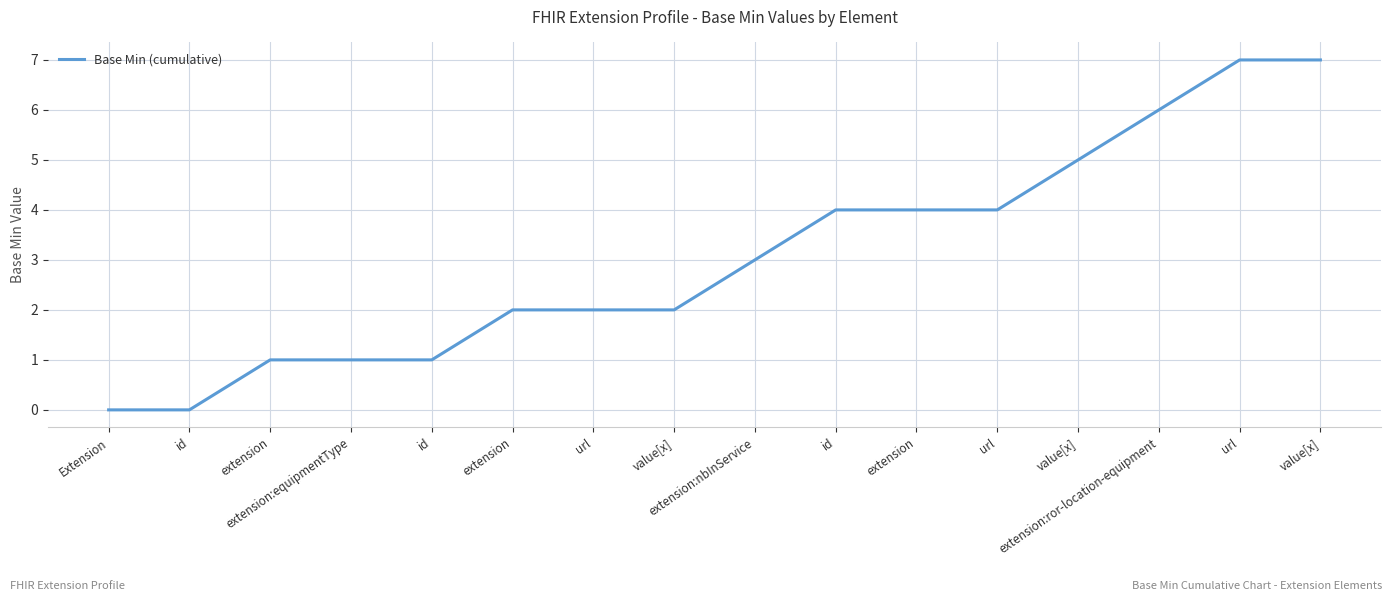

Reading left to right, transcribe all the data shown in this chart.

Extension=0	id=0	extension=1	extension:equipmentType=1	id=1	extension=2	url=2	value[x]=2	extension:nbInService=3	id=4	extension=4	url=4	value[x]=5	extension:ror-location-equipment=6	url=7	value[x]=7